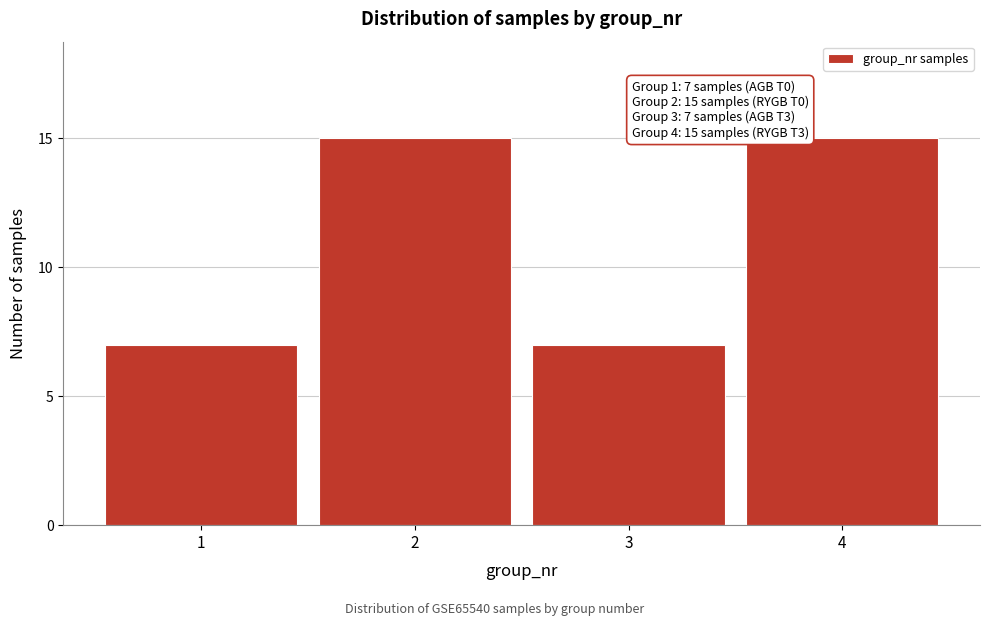

Reading left to right, transcribe all the data shown in this chart.

7	15	7	15